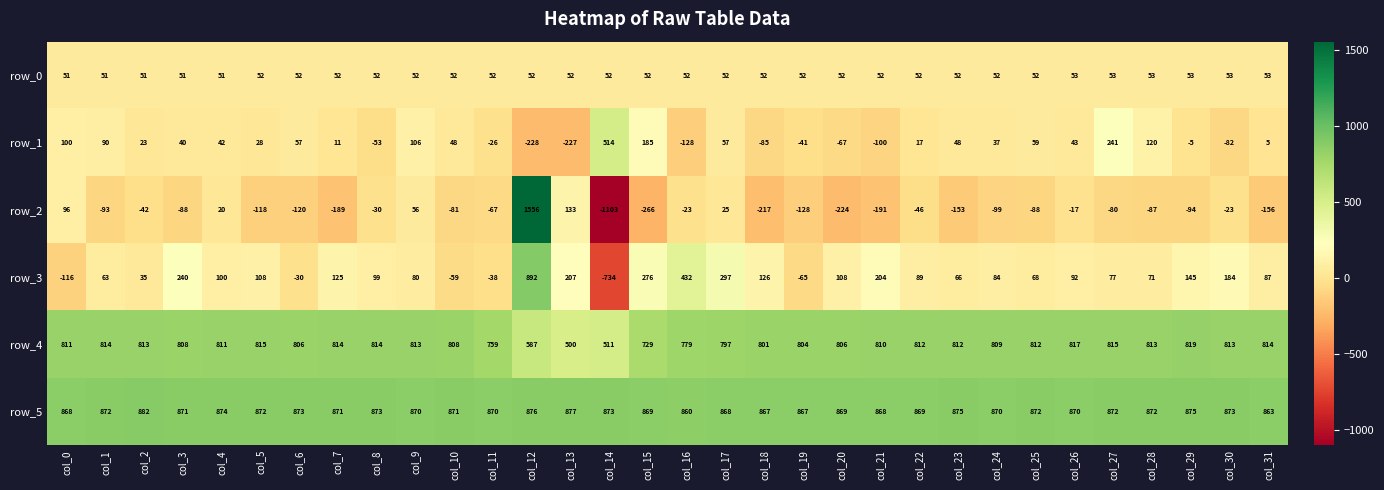

Which category has the lowest value across all series?

col_14